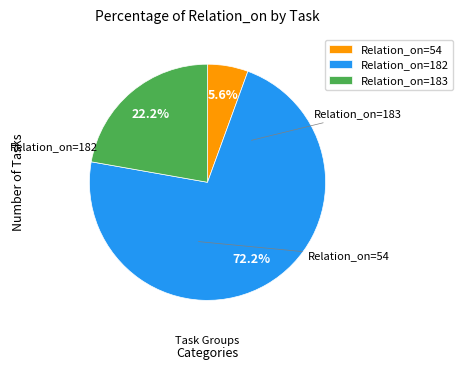

Rank the categories by value from lowest to highest.

Relation_on=54, Relation_on=183, Relation_on=182